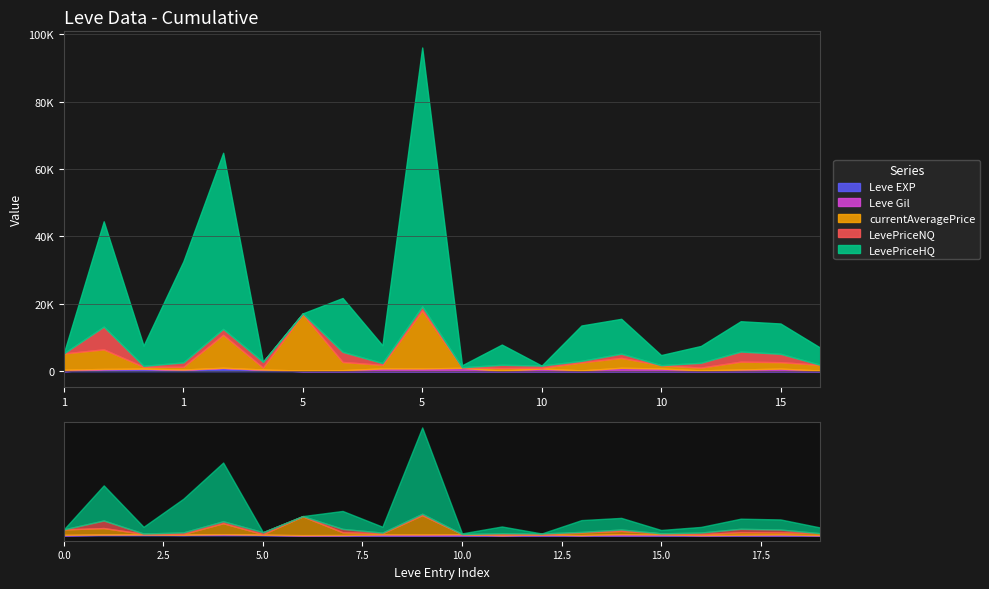

Which has a higher value, 10 or 5?

10